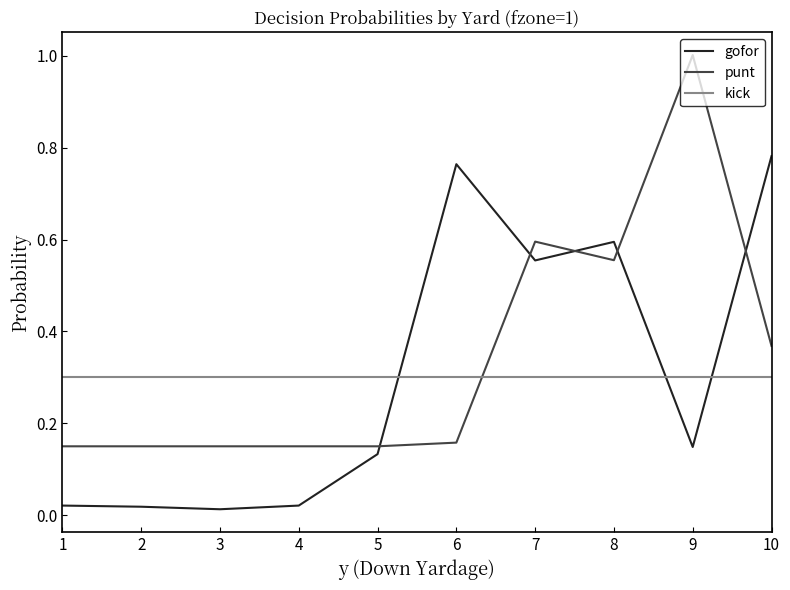

What is the spread (max minus min) of values at 8?

0.3